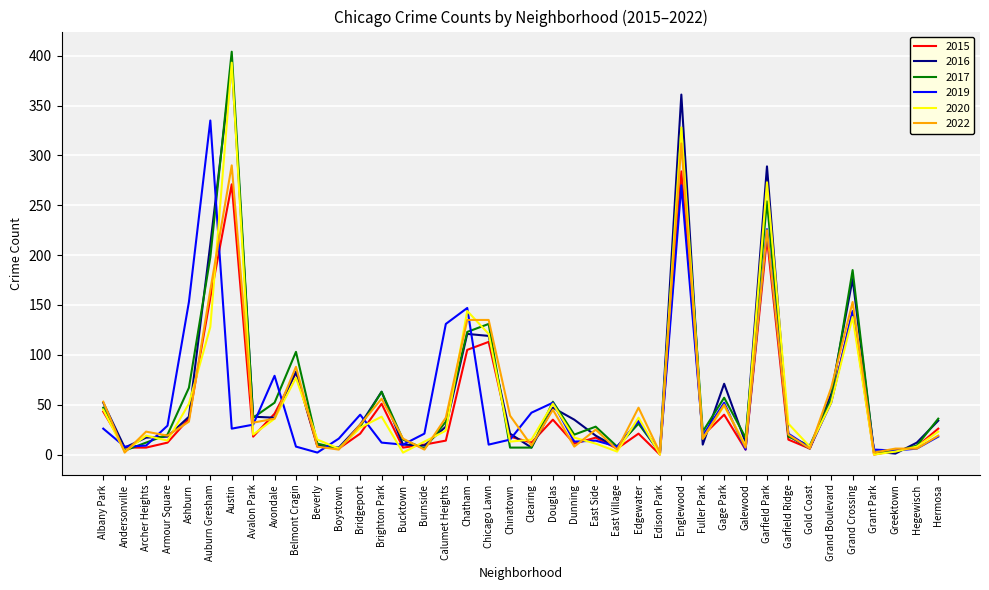

What is the difference between the 2022 values at Andersonville and Clearing?

7